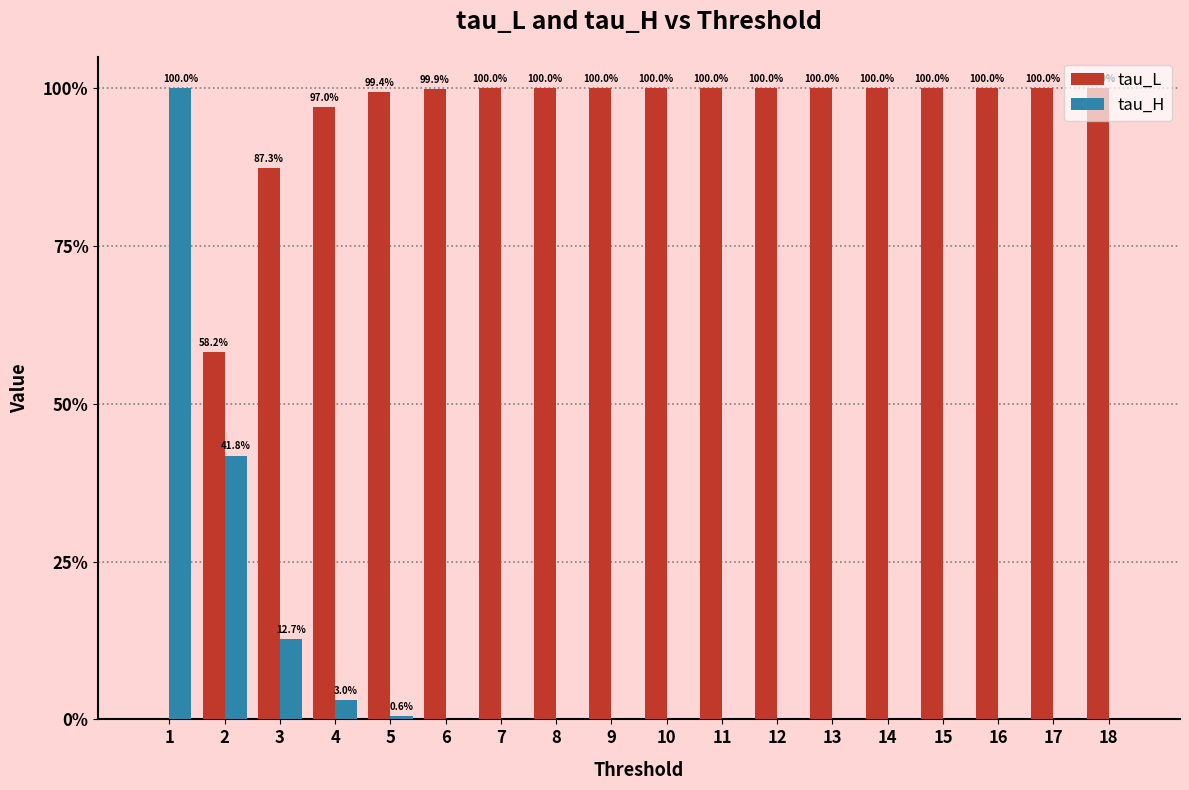

Between 18 and 6, which is larger?

18